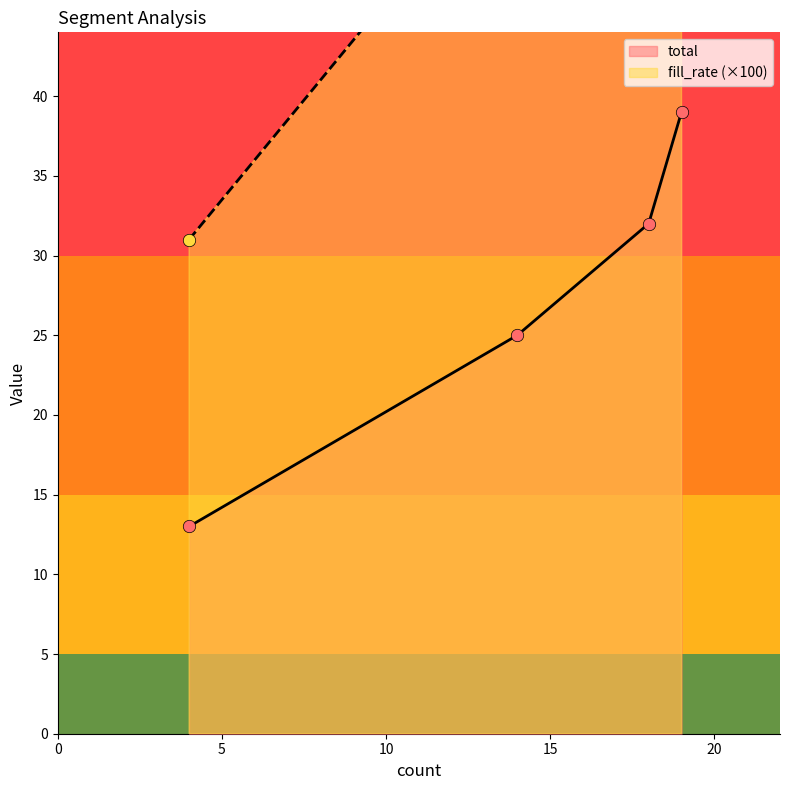

What is the highest value of the total series?

39